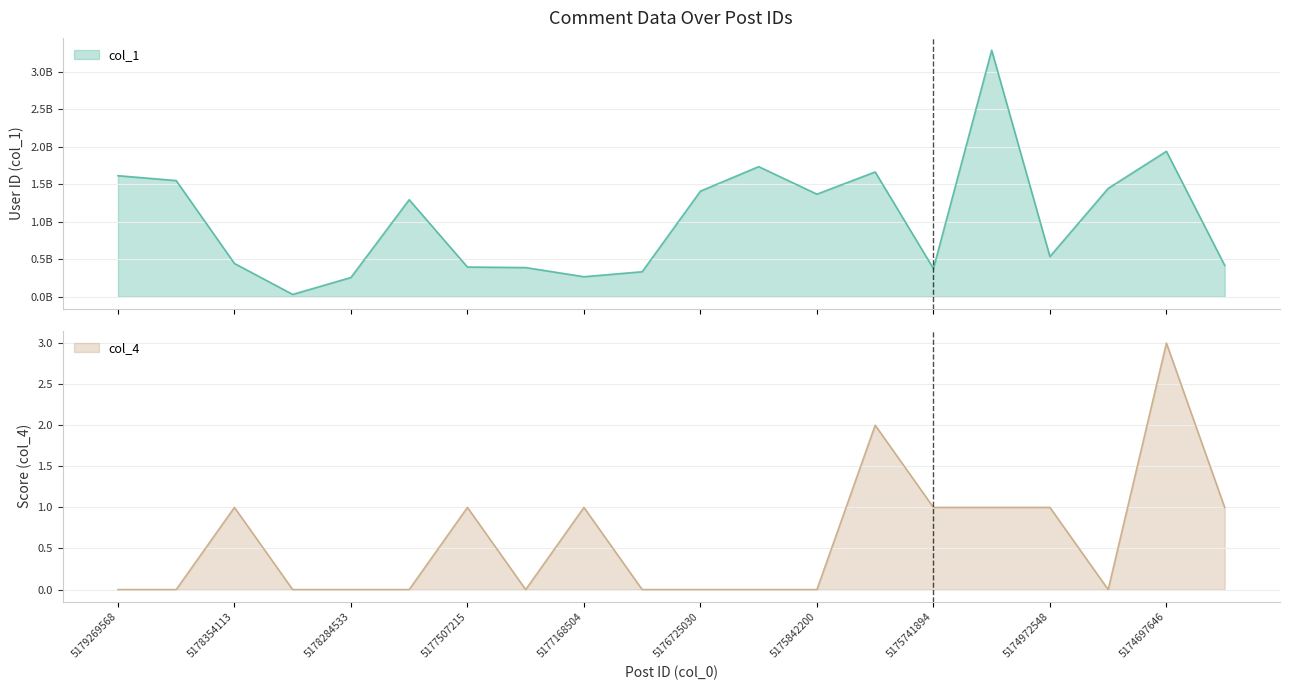

What is the difference between the second highest and minimum values in the col_1 series?

1910973319